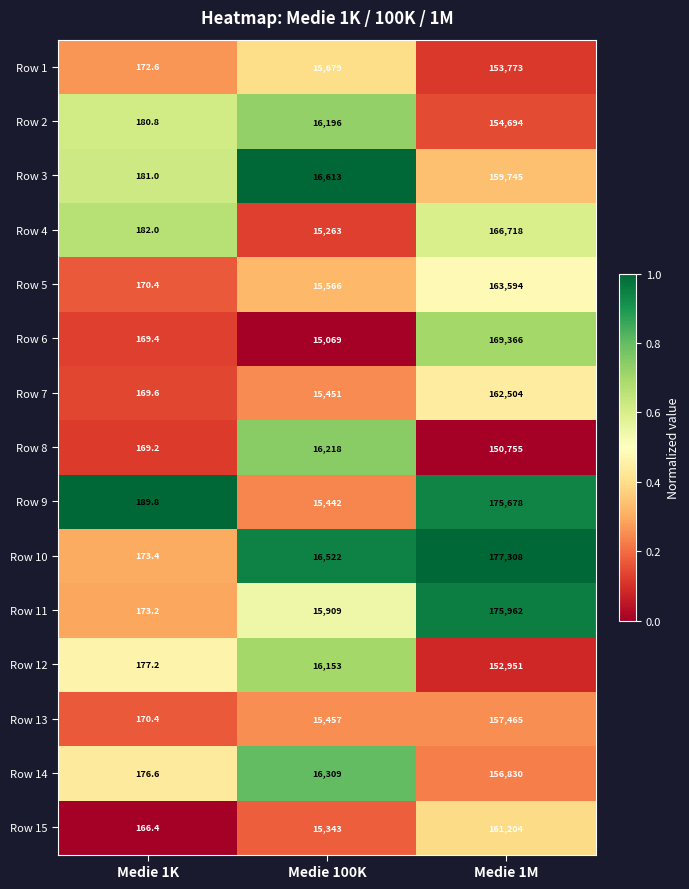

Read the Row 14 value at Medie 1M.

156830.0